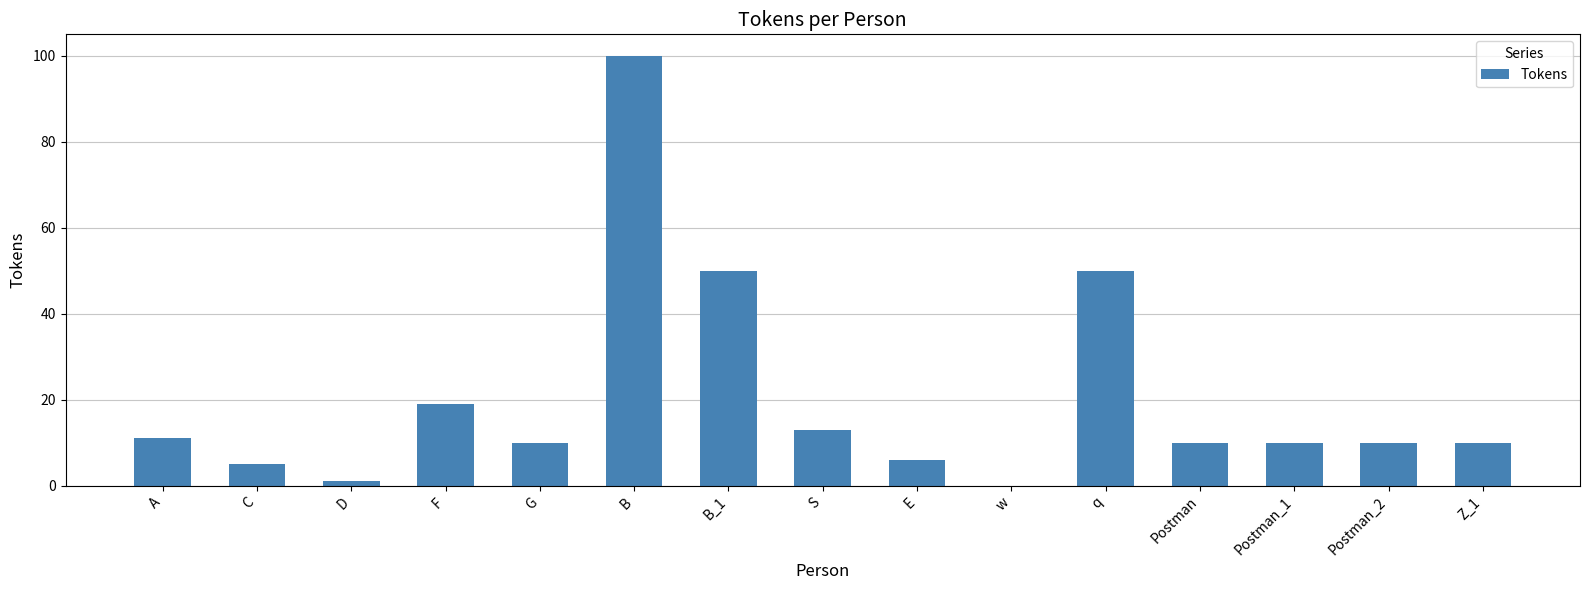

Reading left to right, transcribe all the data shown in this chart.

11	5	1	19	10	100	50	13	6	0	50	10	10	10	10